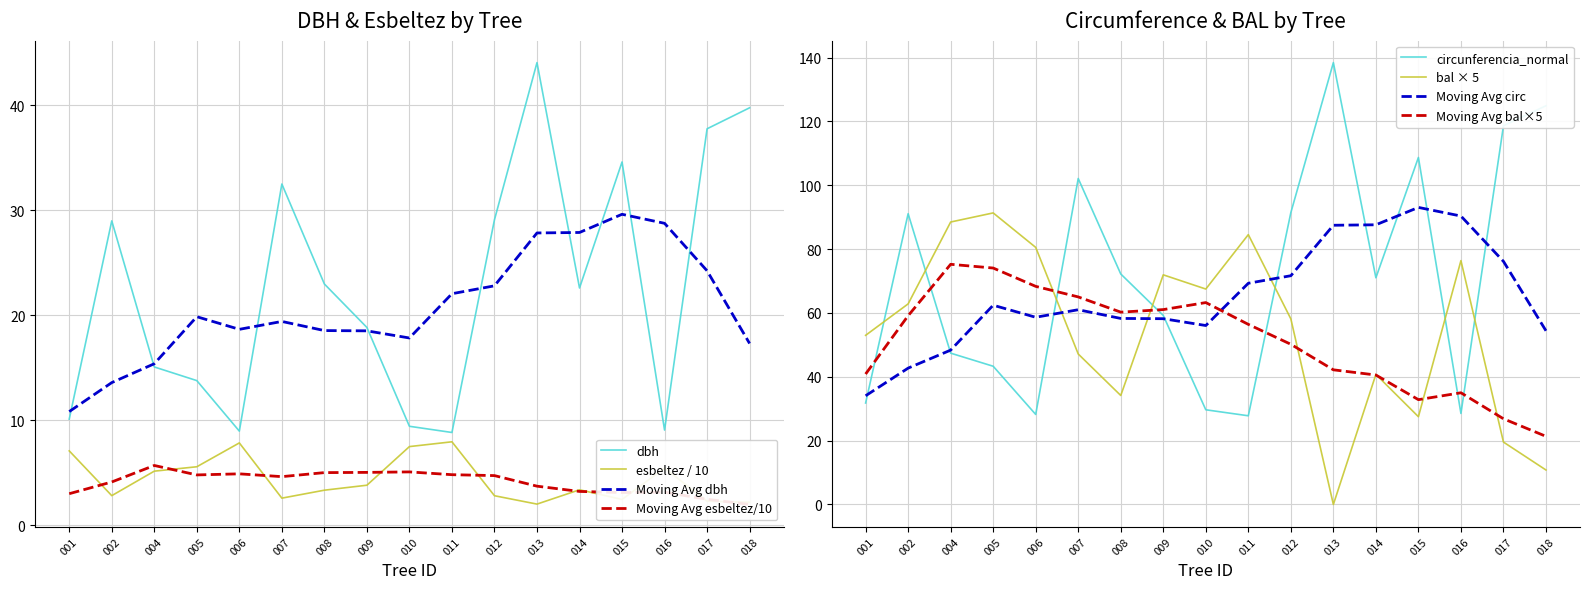

How many lines are shown in the chart?

4